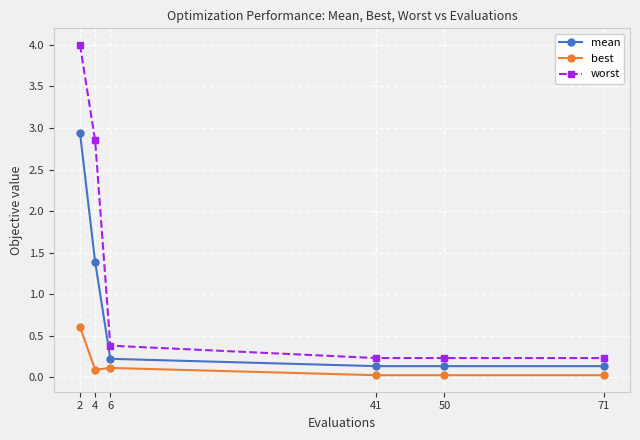

Which series has the largest total across all categories?

worst